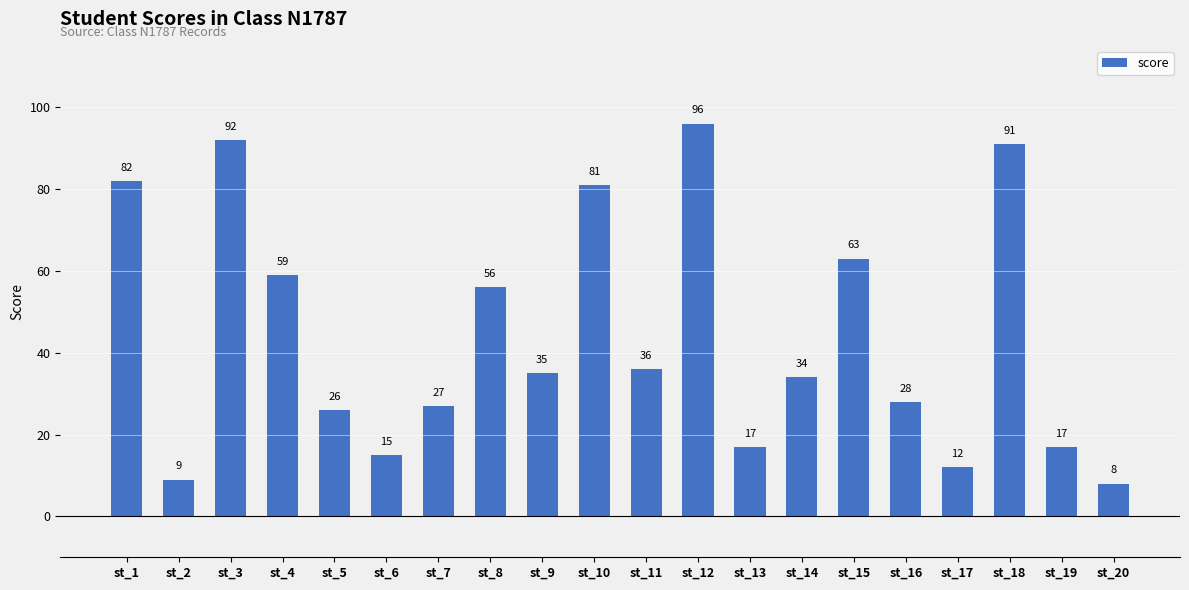

How many bars are there in total?

20